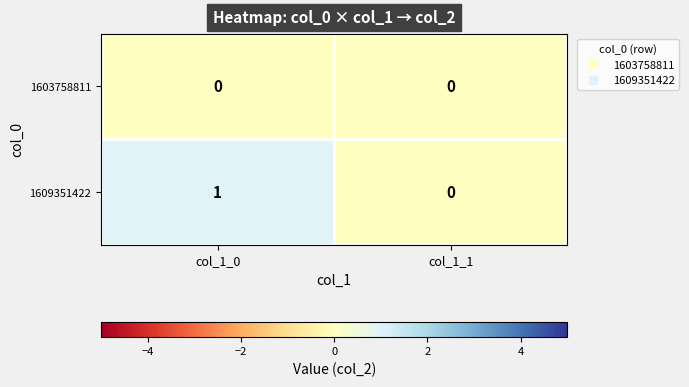

How many series are shown in this chart?

2